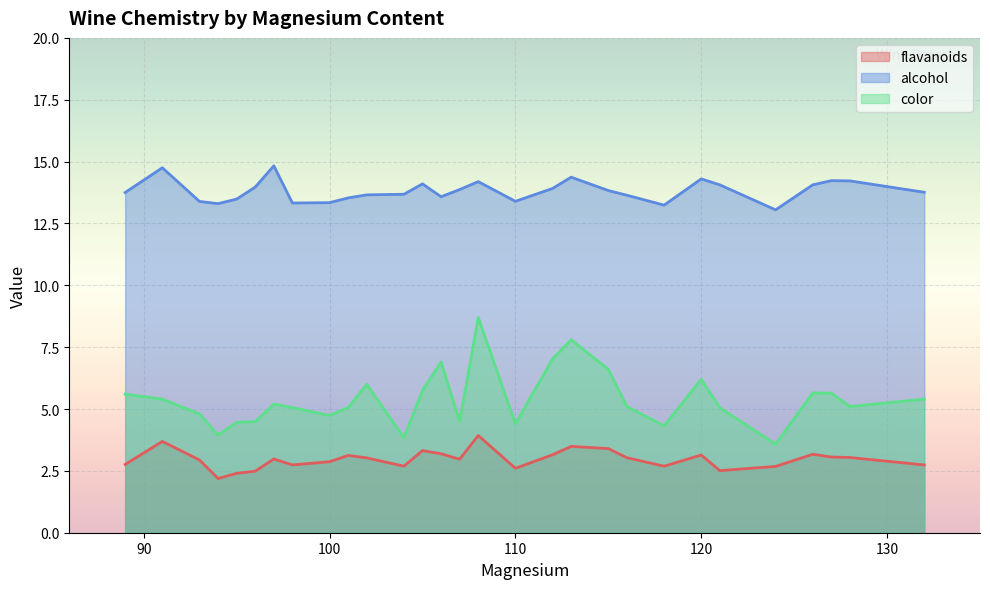

List the series in order of their overall mean, highest first.

alcohol, color, flavanoids